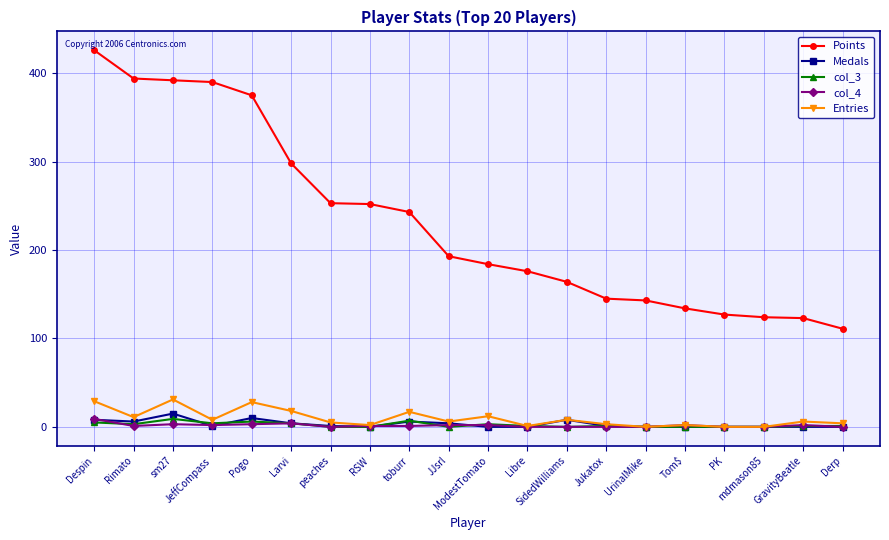

Where does the col_3 series first go above 1?

Despin